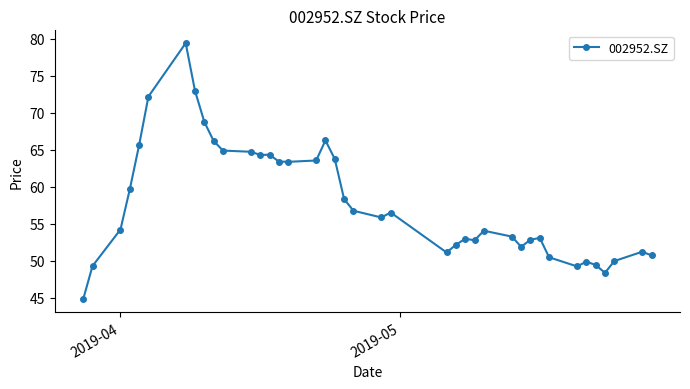

What is the average value?

57.8